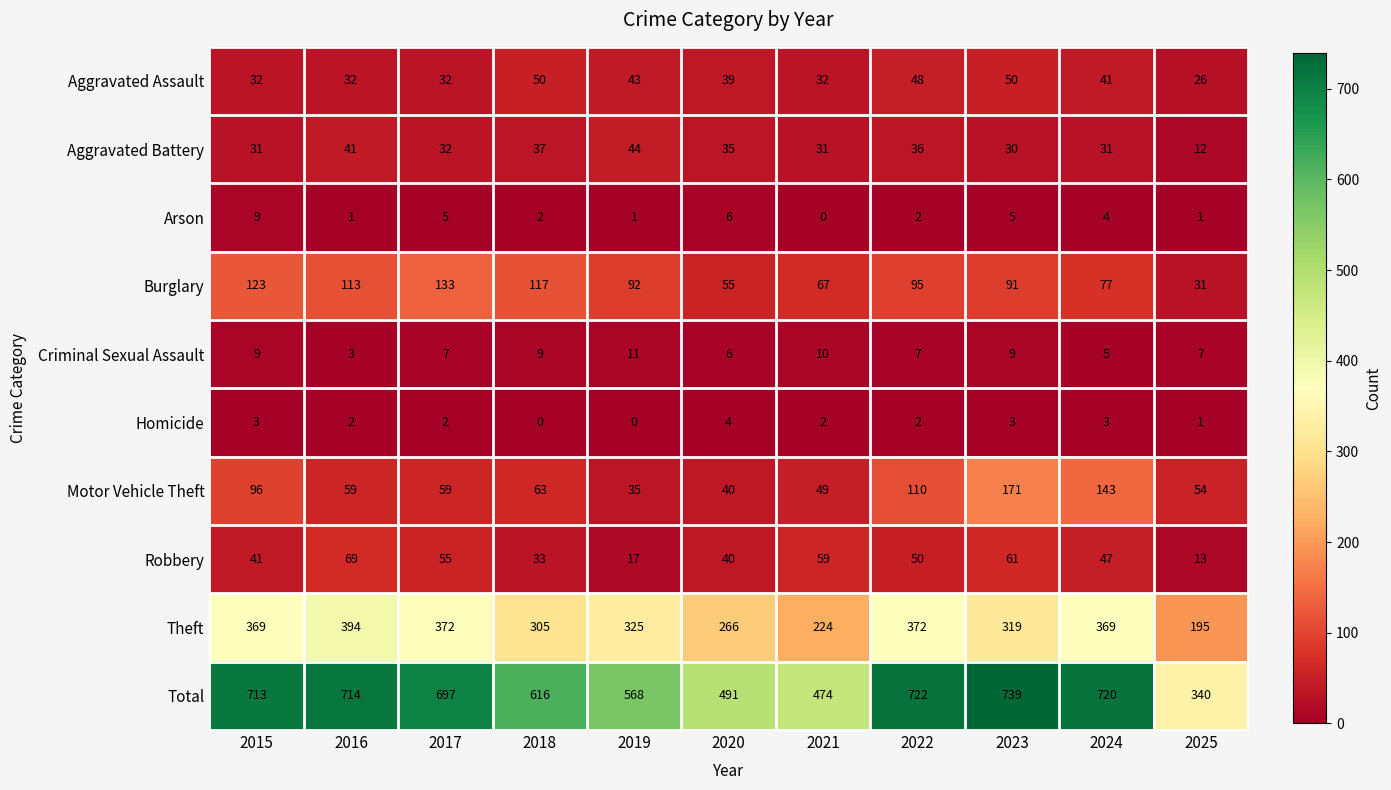

How many series are shown in this chart?

10